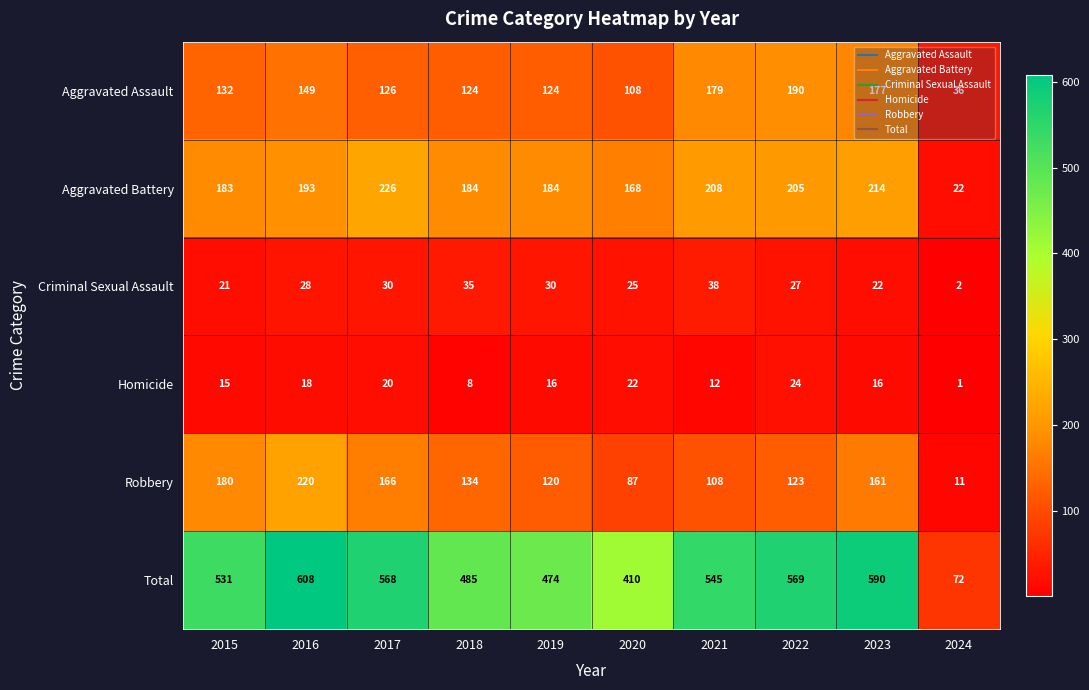

True or false: Aggravated Battery has a value of 184 at 2018.

True